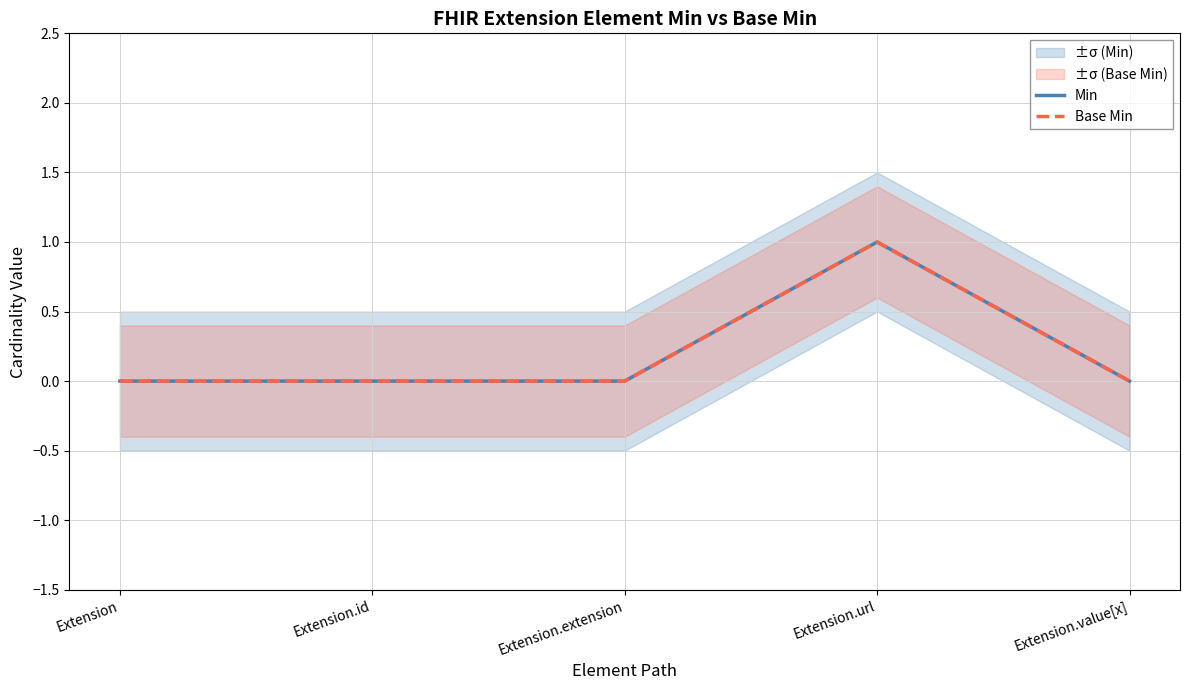

What is the label of the 3rd point from the right?

Extension.extension